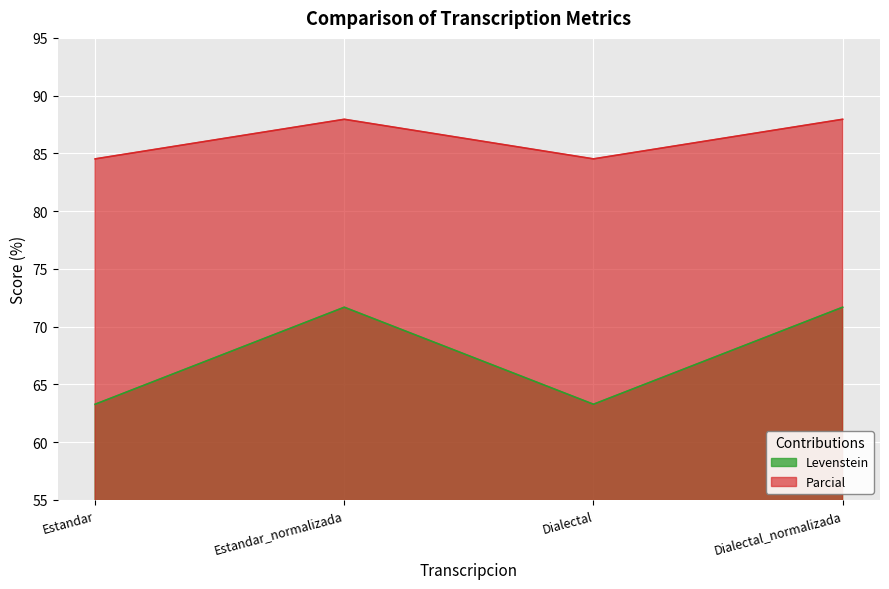

List the series in order of their overall mean, lowest first.

Levenstein, Parcial